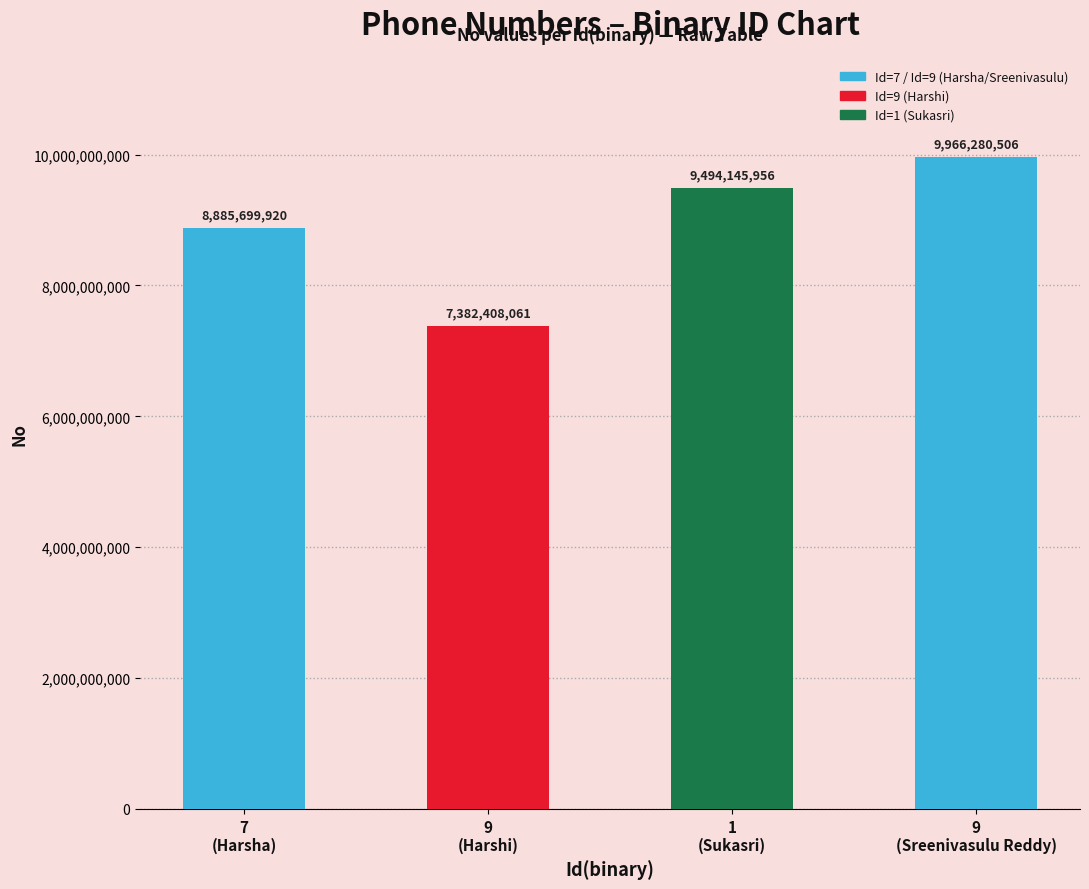

What is the maximum value shown in the chart?

9966280506